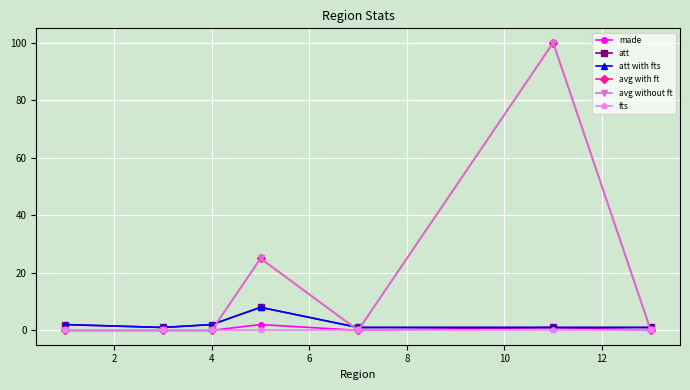

What is the difference between the second highest and minimum values in the att with fts series?

1